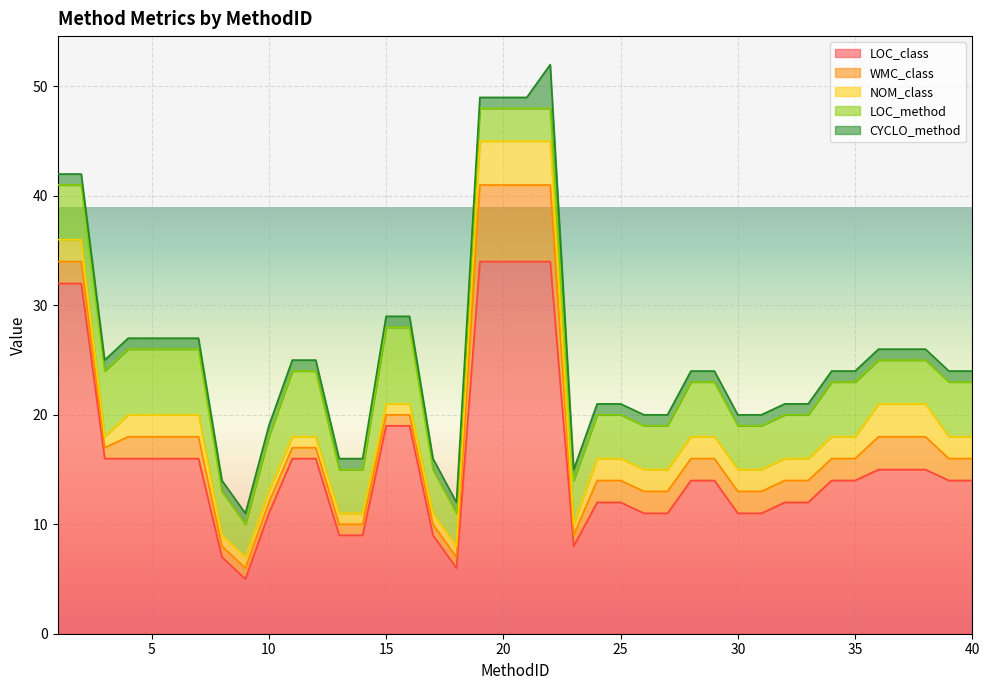

How many lines are shown in the chart?

5